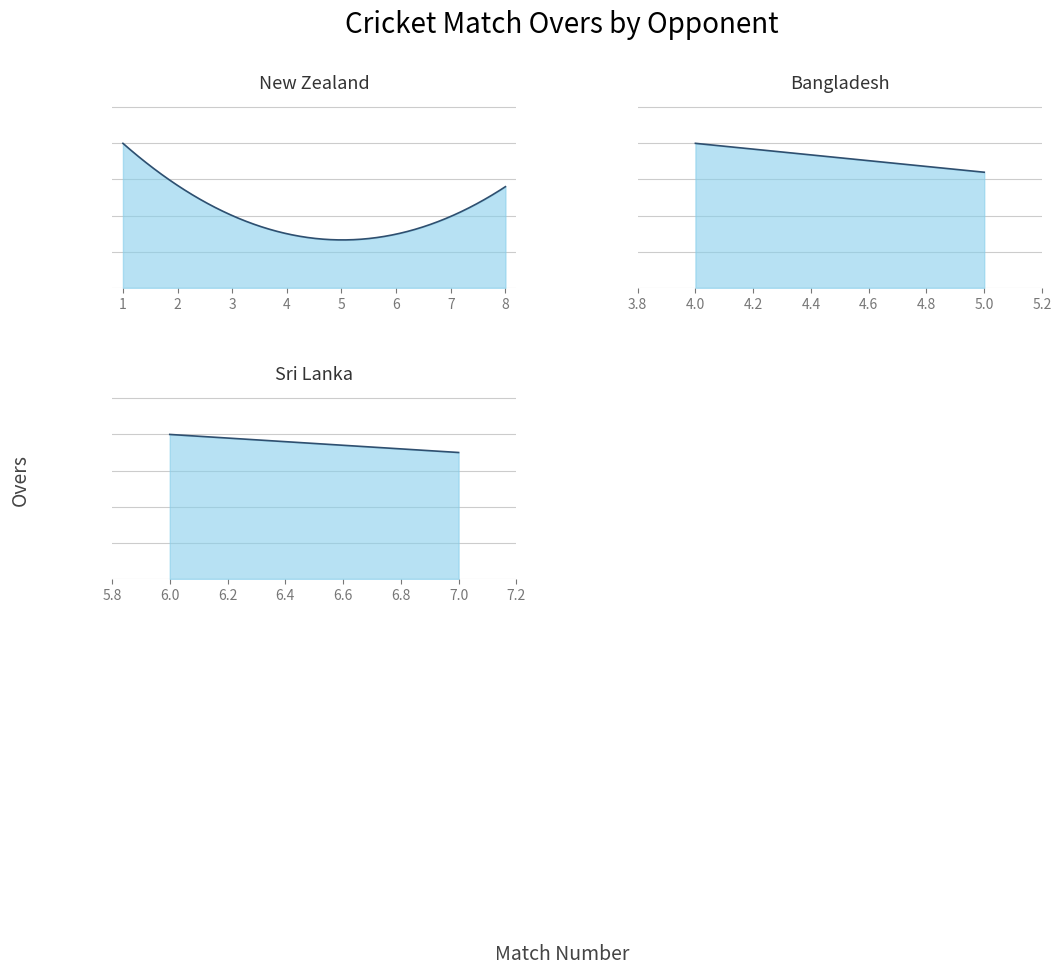

Which has a higher value, 8 or 7?

8